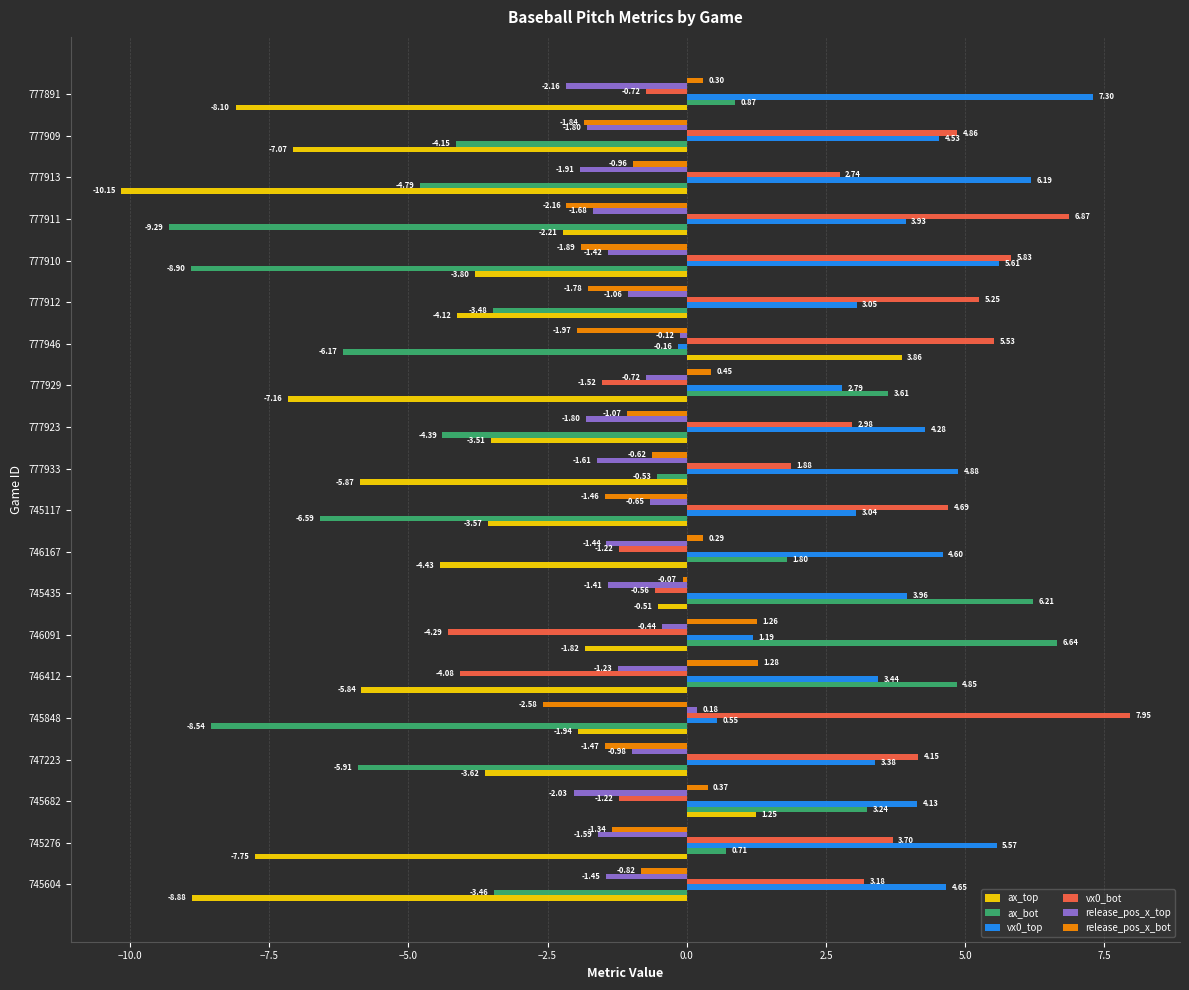

At which category is the sum across all series the highest?

745435